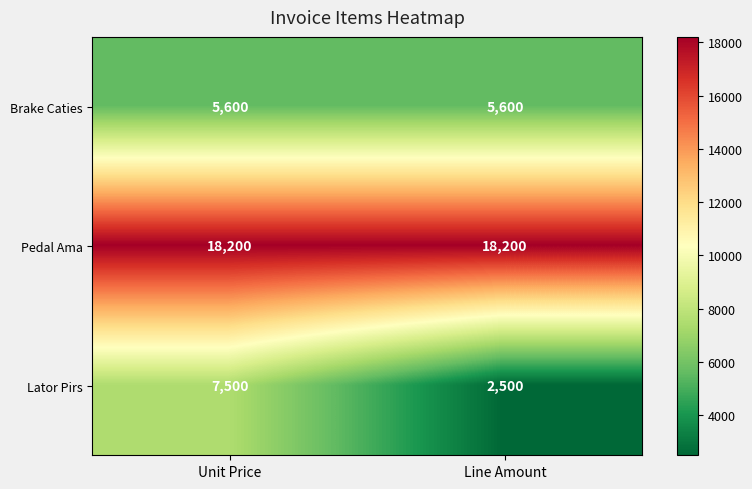

What is the difference between the Lator Pirs values at Unit Price and Line Amount?

5000